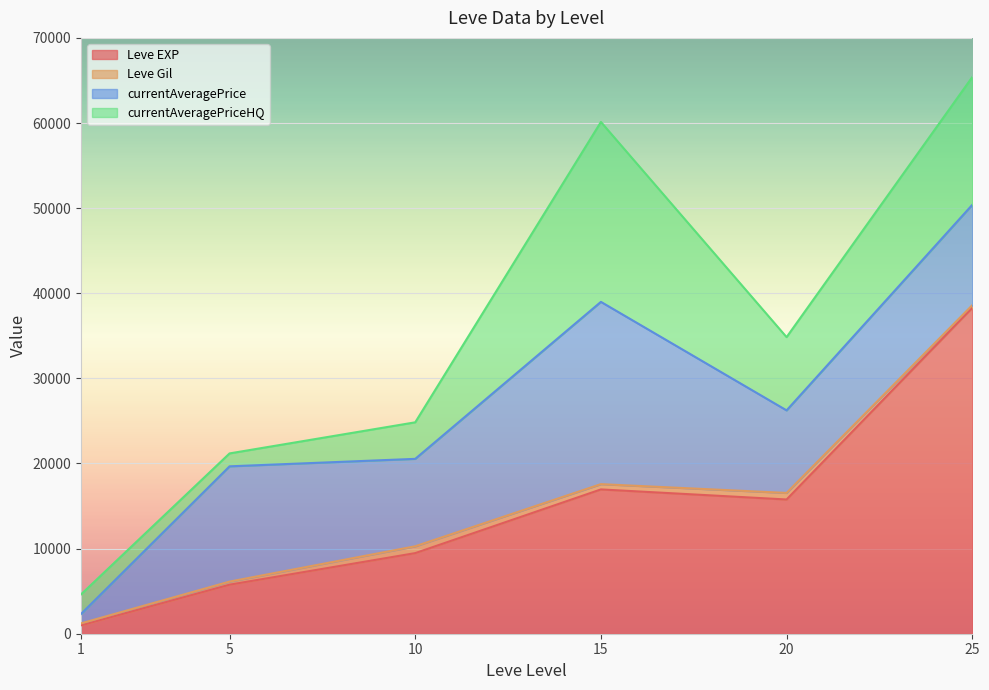

What is the maximum value for Leve EXP?

38296.7